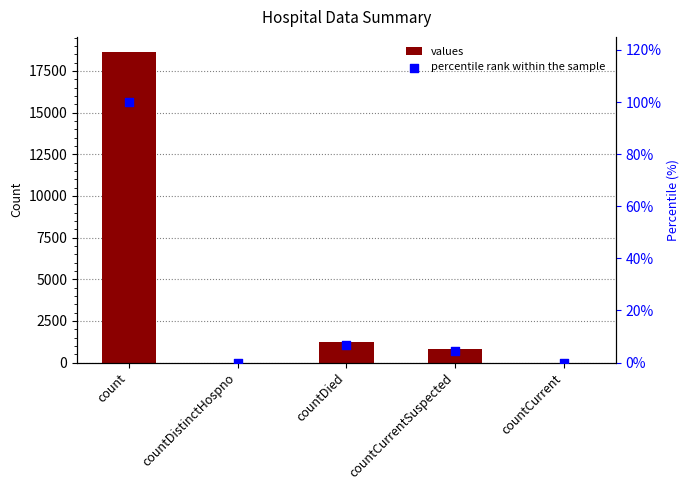

Which series has the largest Y range (max minus min)?

values